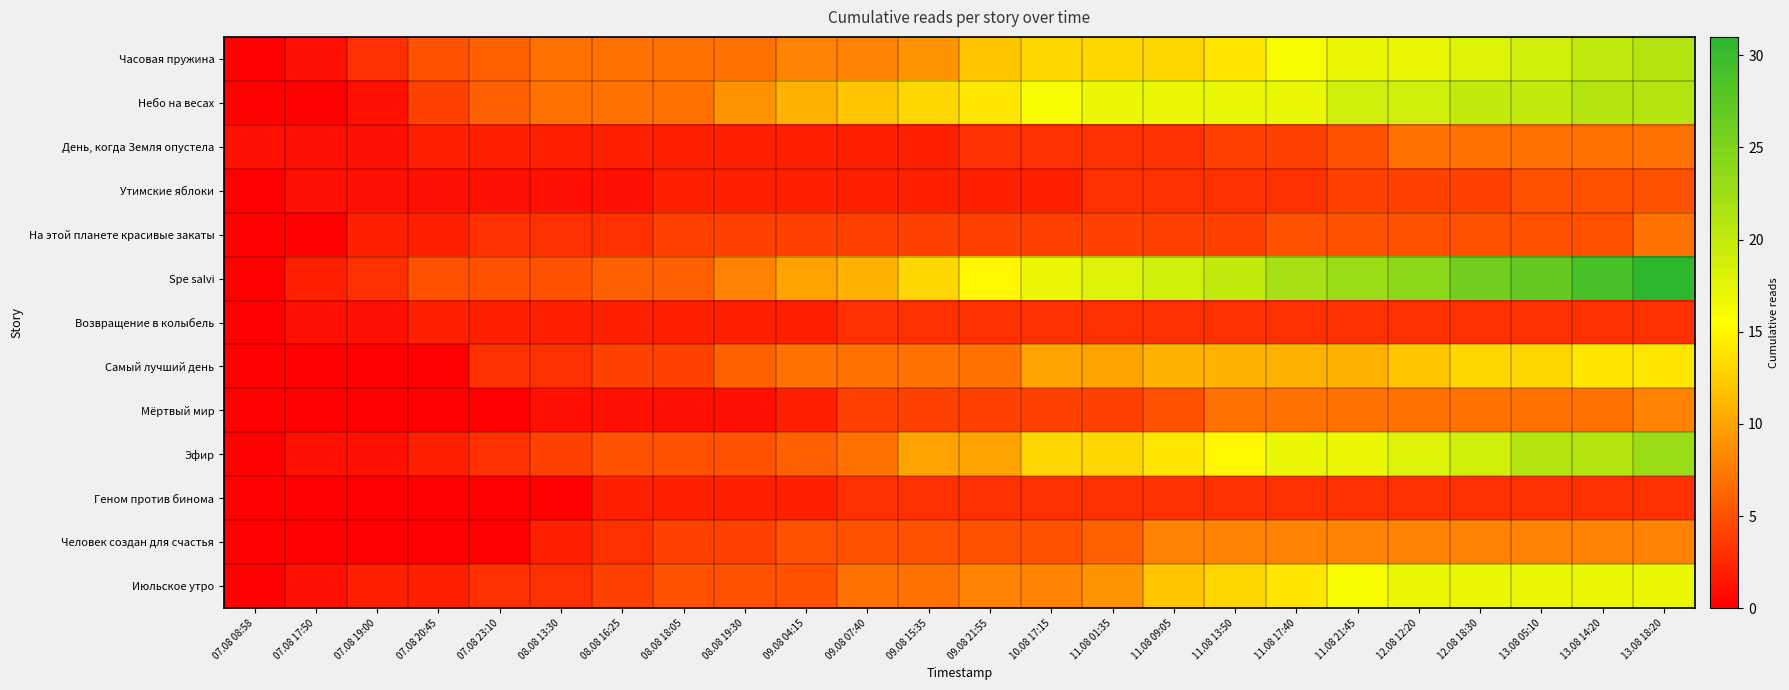

Reading right to left, transcribe all the data shown in this chart.

Часовая пружина: 13.08 18:20=21	13.08 14:20=20	13.08 05:10=19	12.08 18:30=18	12.08 12:20=17	11.08 21:45=17	11.08 17:40=16	11.08 13:50=14	11.08 09:05=13	11.08 01:35=13	10.08 17:15=13	09.08 21:55=12	09.08 15:35=9	09.08 07:40=8	09.08 04:15=8	08.08 19:30=7	08.08 18:05=7	08.08 16:25=7	08.08 13:30=7	07.08 23:10=6	07.08 20:45=5	07.08 19:00=3	07.08 17:50=1	07.08 08:58=0
Небо на весах: 13.08 18:20=21	13.08 14:20=21	13.08 05:10=20	12.08 18:30=20	12.08 12:20=19	11.08 21:45=19	11.08 17:40=17	11.08 13:50=17	11.08 09:05=17	11.08 01:35=17	10.08 17:15=16	09.08 21:55=14	09.08 15:35=13	09.08 07:40=12	09.08 04:15=11	08.08 19:30=9	08.08 18:05=7	08.08 16:25=7	08.08 13:30=7	07.08 23:10=6	07.08 20:45=4	07.08 19:00=1	07.08 17:50=0	07.08 08:58=0
День, когда Земля опустела: 13.08 18:20=7	13.08 14:20=7	13.08 05:10=7	12.08 18:30=7	12.08 12:20=7	11.08 21:45=5	11.08 17:40=4	11.08 13:50=4	11.08 09:05=3	11.08 01:35=3	10.08 17:15=3	09.08 21:55=3	09.08 15:35=2	09.08 07:40=2	09.08 04:15=2	08.08 19:30=2	08.08 18:05=2	08.08 16:25=2	08.08 13:30=2	07.08 23:10=2	07.08 20:45=2	07.08 19:00=1	07.08 17:50=1	07.08 08:58=1
Утимские яблоки: 13.08 18:20=5	13.08 14:20=5	13.08 05:10=5	12.08 18:30=4	12.08 12:20=4	11.08 21:45=4	11.08 17:40=3	11.08 13:50=3	11.08 09:05=3	11.08 01:35=3	10.08 17:15=2	09.08 21:55=2	09.08 15:35=2	09.08 07:40=2	09.08 04:15=2	08.08 19:30=2	08.08 18:05=2	08.08 16:25=1	08.08 13:30=1	07.08 23:10=1	07.08 20:45=1	07.08 19:00=1	07.08 17:50=1	07.08 08:58=0
На этой планете красивые закаты: 13.08 18:20=7	13.08 14:20=5	13.08 05:10=5	12.08 18:30=5	12.08 12:20=5	11.08 21:45=5	11.08 17:40=5	11.08 13:50=4	11.08 09:05=4	11.08 01:35=4	10.08 17:15=4	09.08 21:55=4	09.08 15:35=4	09.08 07:40=4	09.08 04:15=4	08.08 19:30=4	08.08 18:05=4	08.08 16:25=3	08.08 13:30=3	07.08 23:10=3	07.08 20:45=2	07.08 19:00=2	07.08 17:50=0	07.08 08:58=0
Spe salvi: 13.08 18:20=31	13.08 14:20=29	13.08 05:10=27	12.08 18:30=26	12.08 12:20=24	11.08 21:45=23	11.08 17:40=22	11.08 13:50=20	11.08 09:05=19	11.08 01:35=18	10.08 17:15=17	09.08 21:55=15	09.08 15:35=13	09.08 07:40=11	09.08 04:15=10	08.08 19:30=8	08.08 18:05=6	08.08 16:25=6	08.08 13:30=5	07.08 23:10=5	07.08 20:45=5	07.08 19:00=3	07.08 17:50=2	07.08 08:58=0
Возвращение в колыбель: 13.08 18:20=3	13.08 14:20=3	13.08 05:10=3	12.08 18:30=3	12.08 12:20=3	11.08 21:45=3	11.08 17:40=3	11.08 13:50=3	11.08 09:05=3	11.08 01:35=3	10.08 17:15=3	09.08 21:55=3	09.08 15:35=3	09.08 07:40=3	09.08 04:15=2	08.08 19:30=2	08.08 18:05=2	08.08 16:25=2	08.08 13:30=2	07.08 23:10=2	07.08 20:45=2	07.08 19:00=1	07.08 17:50=1	07.08 08:58=0
Самый лучший день: 13.08 18:20=14	13.08 14:20=14	13.08 05:10=13	12.08 18:30=13	12.08 12:20=12	11.08 21:45=11	11.08 17:40=11	11.08 13:50=11	11.08 09:05=11	11.08 01:35=10	10.08 17:15=10	09.08 21:55=7	09.08 15:35=7	09.08 07:40=7	09.08 04:15=7	08.08 19:30=6	08.08 18:05=4	08.08 16:25=4	08.08 13:30=3	07.08 23:10=3	07.08 20:45=0	07.08 19:00=0	07.08 17:50=0	07.08 08:58=0
Мёртвый мир: 13.08 18:20=8	13.08 14:20=7	13.08 05:10=7	12.08 18:30=7	12.08 12:20=7	11.08 21:45=7	11.08 17:40=7	11.08 13:50=7	11.08 09:05=5	11.08 01:35=4	10.08 17:15=4	09.08 21:55=4	09.08 15:35=4	09.08 07:40=4	09.08 04:15=2	08.08 19:30=1	08.08 18:05=1	08.08 16:25=1	08.08 13:30=1	07.08 23:10=0	07.08 20:45=0	07.08 19:00=0	07.08 17:50=0	07.08 08:58=0
Эфир: 13.08 18:20=23	13.08 14:20=21	13.08 05:10=21	12.08 18:30=19	12.08 12:20=18	11.08 21:45=17	11.08 17:40=17	11.08 13:50=15	11.08 09:05=14	11.08 01:35=13	10.08 17:15=13	09.08 21:55=10	09.08 15:35=10	09.08 07:40=7	09.08 04:15=6	08.08 19:30=5	08.08 18:05=5	08.08 16:25=5	08.08 13:30=4	07.08 23:10=3	07.08 20:45=2	07.08 19:00=1	07.08 17:50=1	07.08 08:58=0
Геном против бинома: 13.08 18:20=3	13.08 14:20=3	13.08 05:10=3	12.08 18:30=3	12.08 12:20=3	11.08 21:45=3	11.08 17:40=3	11.08 13:50=3	11.08 09:05=3	11.08 01:35=3	10.08 17:15=3	09.08 21:55=3	09.08 15:35=3	09.08 07:40=3	09.08 04:15=2	08.08 19:30=2	08.08 18:05=2	08.08 16:25=2	08.08 13:30=0	07.08 23:10=0	07.08 20:45=0	07.08 19:00=0	07.08 17:50=0	07.08 08:58=0
Человек создан для счастья: 13.08 18:20=8	13.08 14:20=8	13.08 05:10=8	12.08 18:30=8	12.08 12:20=8	11.08 21:45=8	11.08 17:40=8	11.08 13:50=8	11.08 09:05=8	11.08 01:35=6	10.08 17:15=5	09.08 21:55=5	09.08 15:35=5	09.08 07:40=5	09.08 04:15=5	08.08 19:30=4	08.08 18:05=4	08.08 16:25=3	08.08 13:30=2	07.08 23:10=0	07.08 20:45=0	07.08 19:00=0	07.08 17:50=0	07.08 08:58=0
Июльское утро: 13.08 18:20=17	13.08 14:20=17	13.08 05:10=17	12.08 18:30=17	12.08 12:20=17	11.08 21:45=16	11.08 17:40=14	11.08 13:50=13	11.08 09:05=12	11.08 01:35=9	10.08 17:15=8	09.08 21:55=8	09.08 15:35=7	09.08 07:40=7	09.08 04:15=5	08.08 19:30=5	08.08 18:05=5	08.08 16:25=4	08.08 13:30=3	07.08 23:10=3	07.08 20:45=2	07.08 19:00=2	07.08 17:50=1	07.08 08:58=0